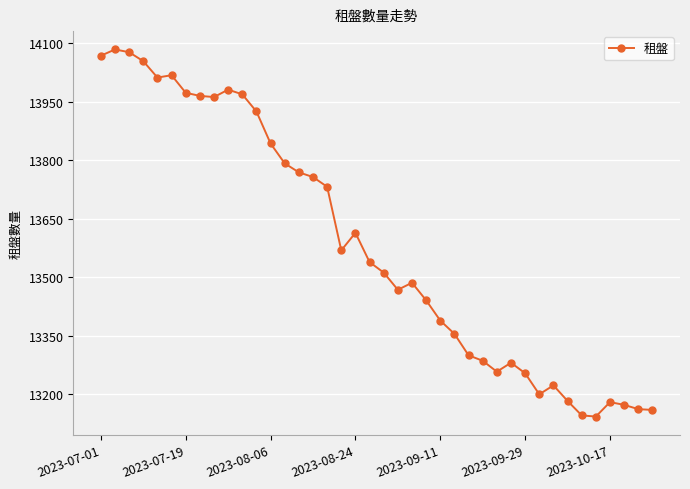

What is the value of the 39th point from the left?

13162